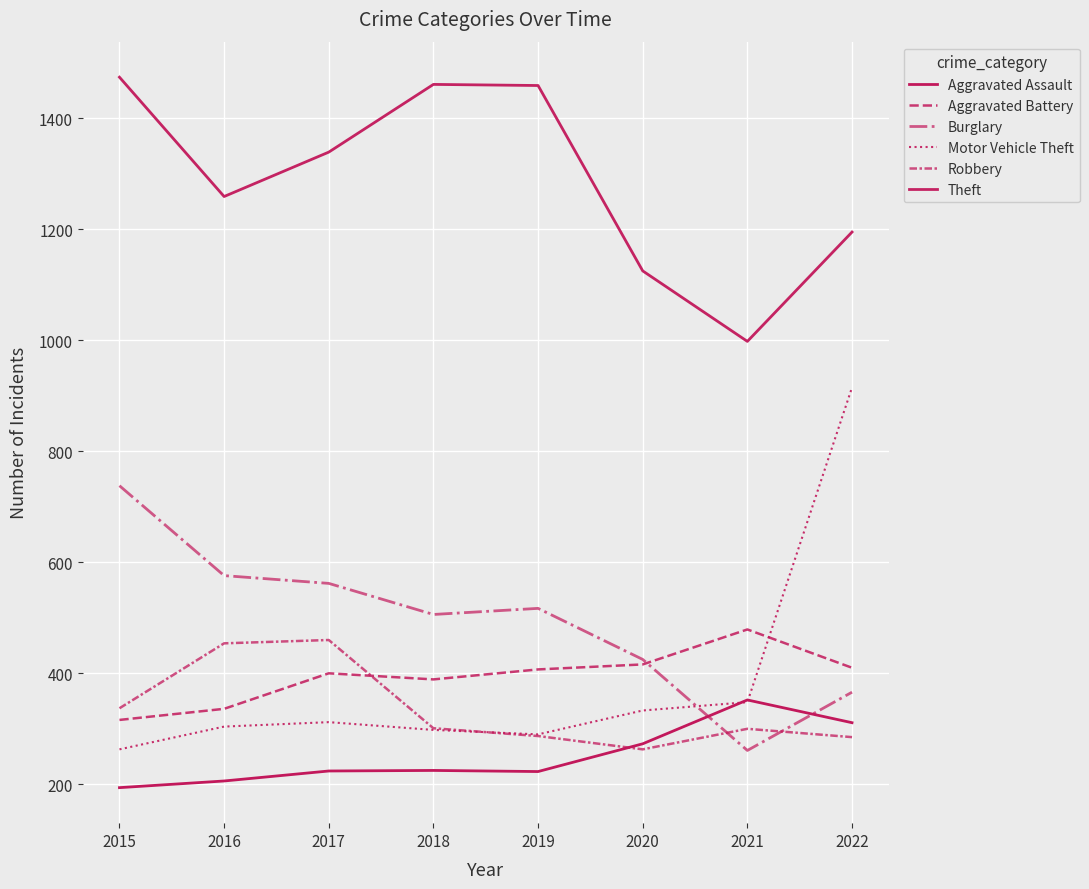

The value of Burglary at 2019 is 772. True or false?

False